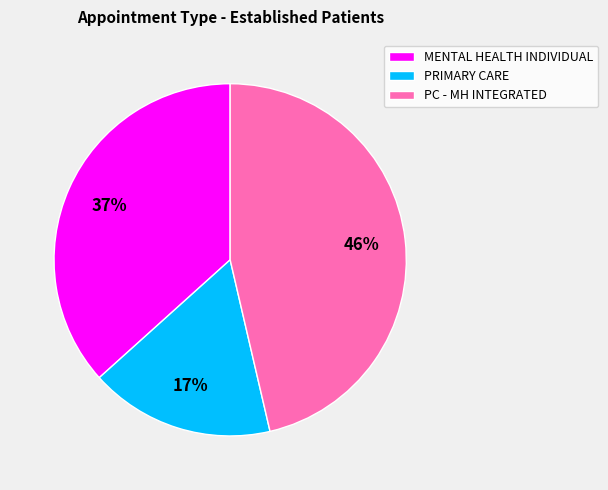

Between PC - MH INTEGRATED and MENTAL HEALTH INDIVIDUAL, which is larger?

PC - MH INTEGRATED